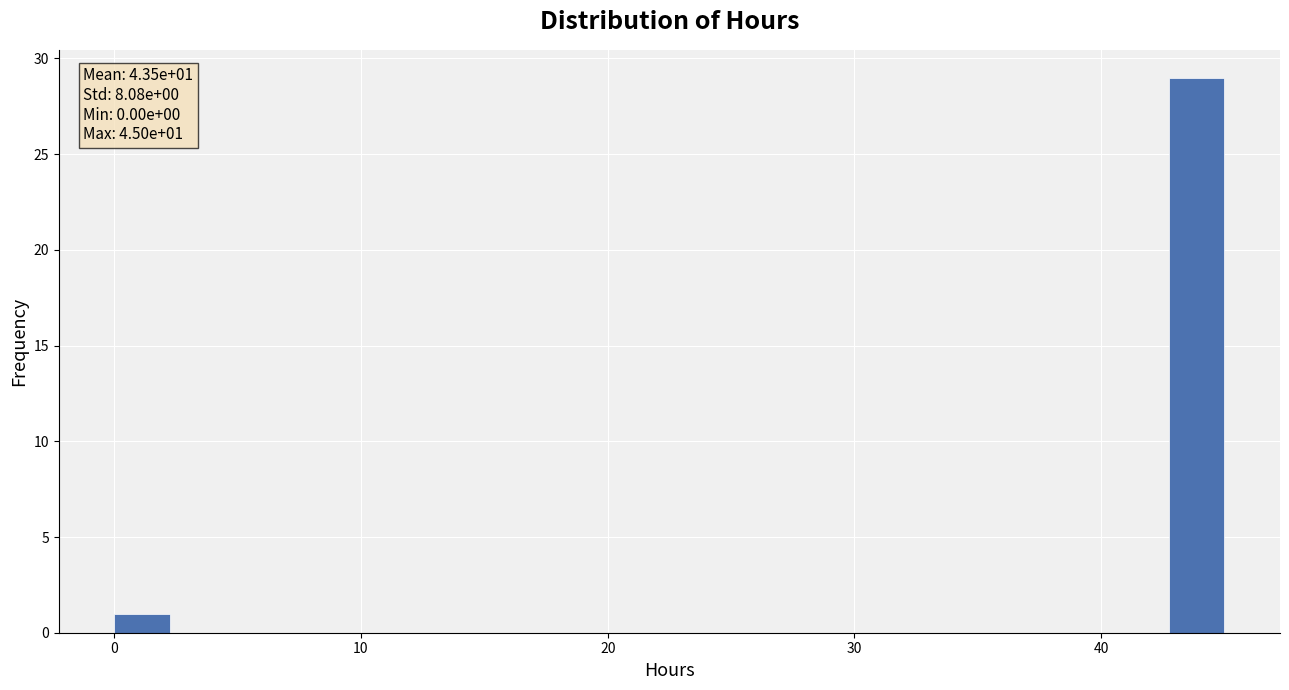

Around what value on the x-axis is the tallest bar? Give the approximate position of its centre, as read against the axis.

44